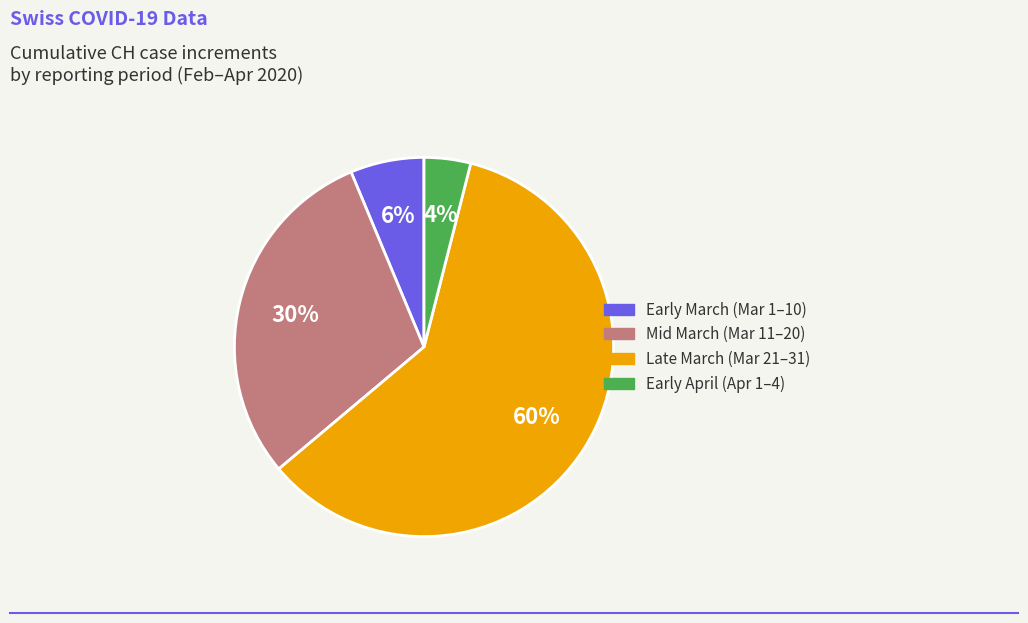

How many slices are in this pie chart?

4